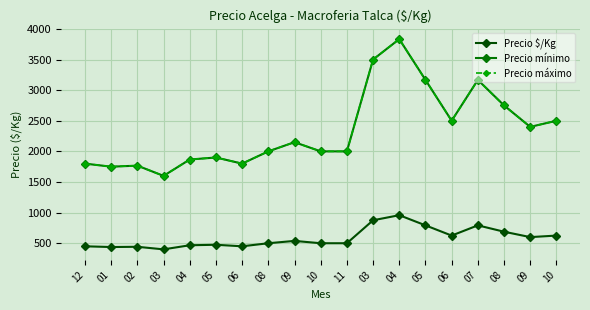

Rank the series at 10 from highest to lowest value.

Precio mínimo, Precio máximo, Precio $/Kg